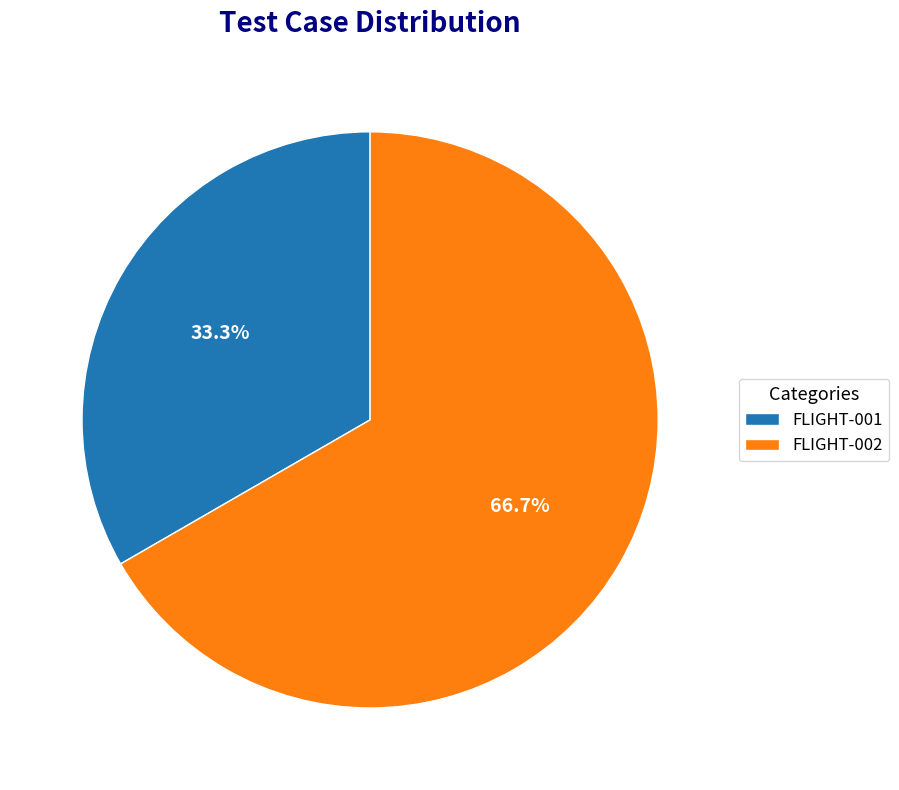

What percentage do FLIGHT-002 and FLIGHT-001 together represent?

100.0%